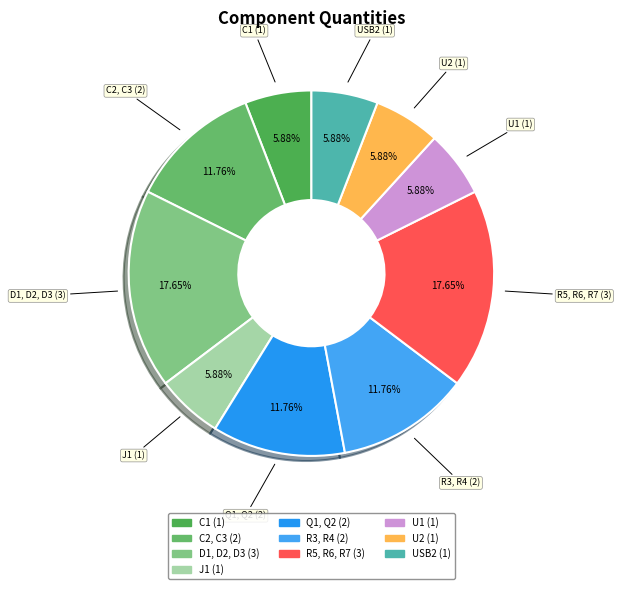

To the nearest percent, what portion does R5, R6, R7 represent?

18%